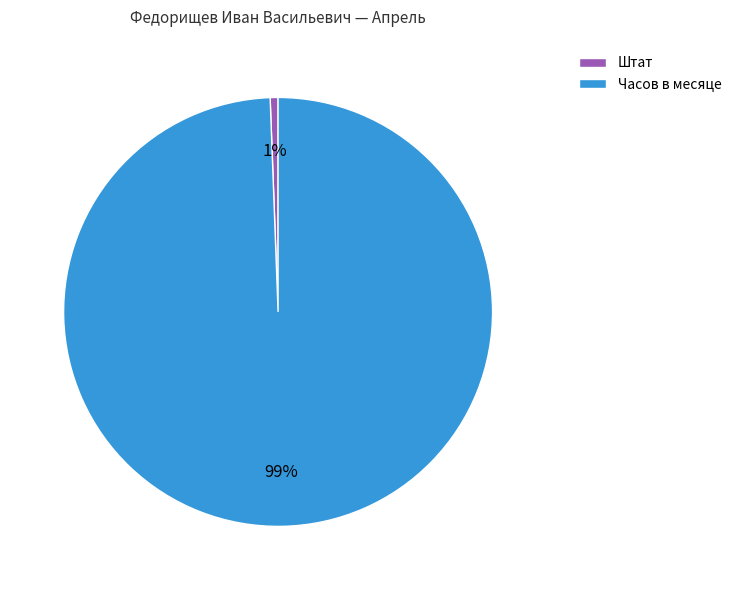

What percentage is the Часов в месяце slice, to the nearest percent?

99%